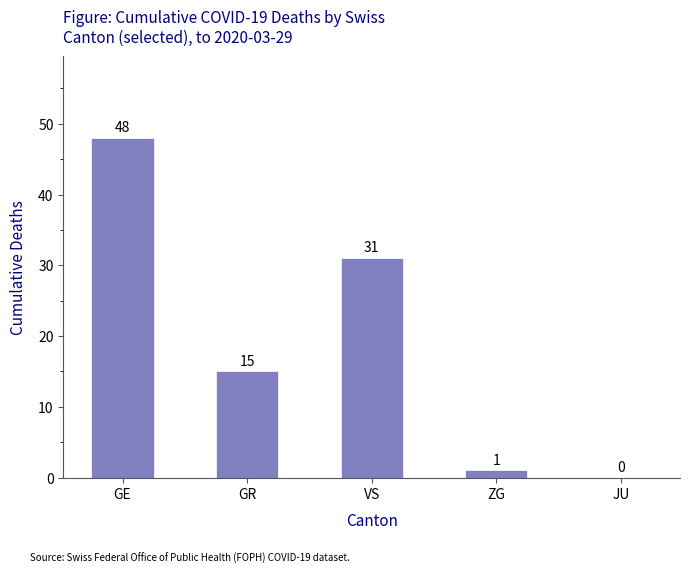

Reading right to left, extract all data points from this chart.

0	1	31	15	48